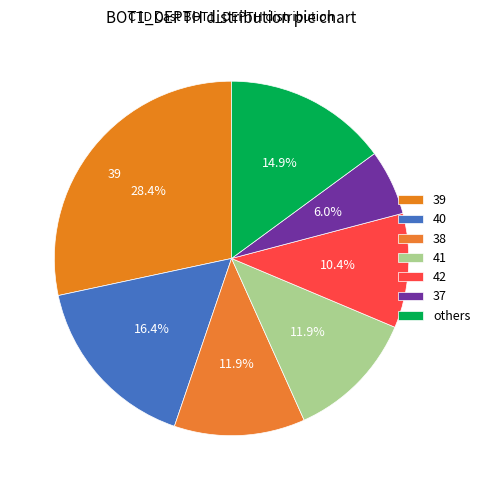

Which category has the smallest portion of the pie?

37